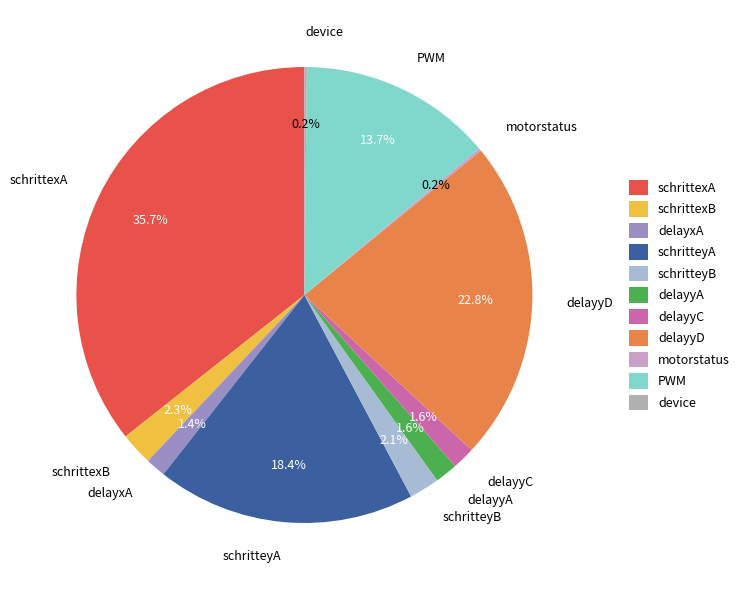

Is delayyC the majority of the pie?

No